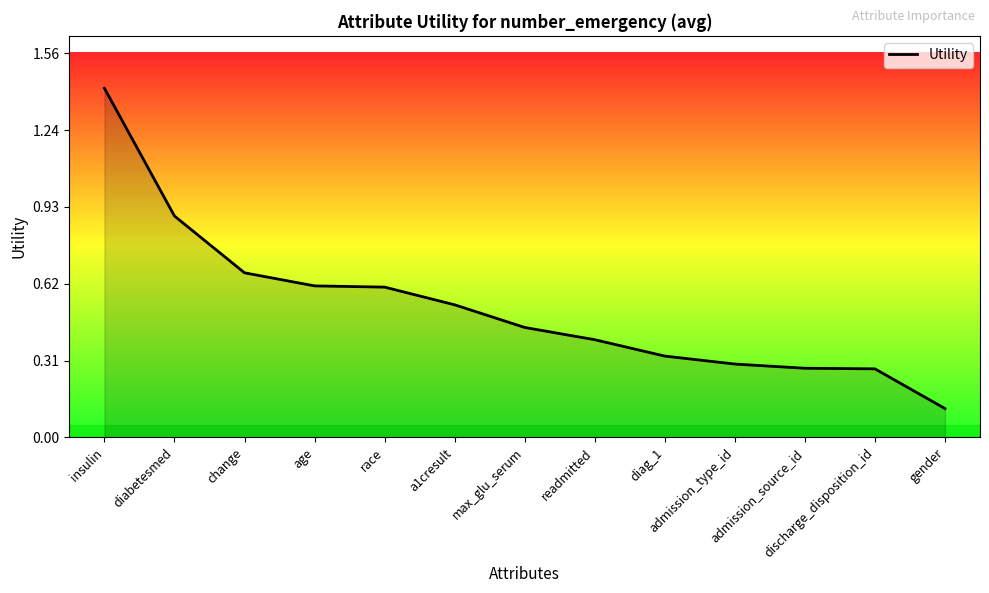

List the labels in order of value, largest first.

insulin, diabetesmed, change, age, race, a1cresult, max_glu_serum, readmitted, diag_1, admission_type_id, admission_source_id, discharge_disposition_id, gender